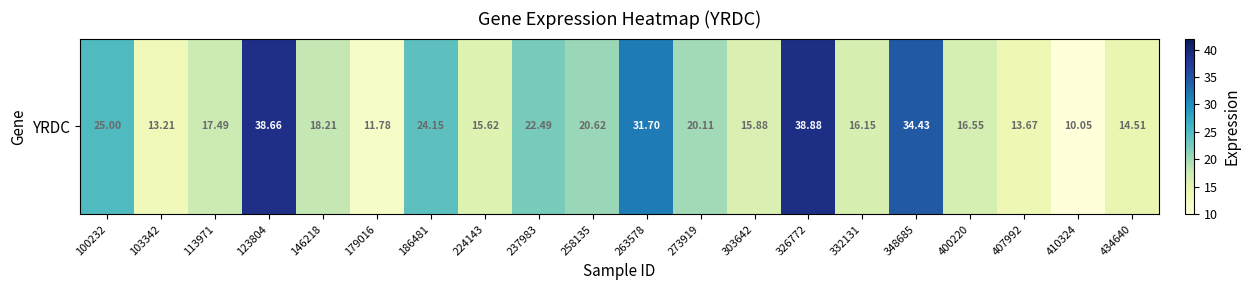

The value at 410324 is 10.1. True or false?

True